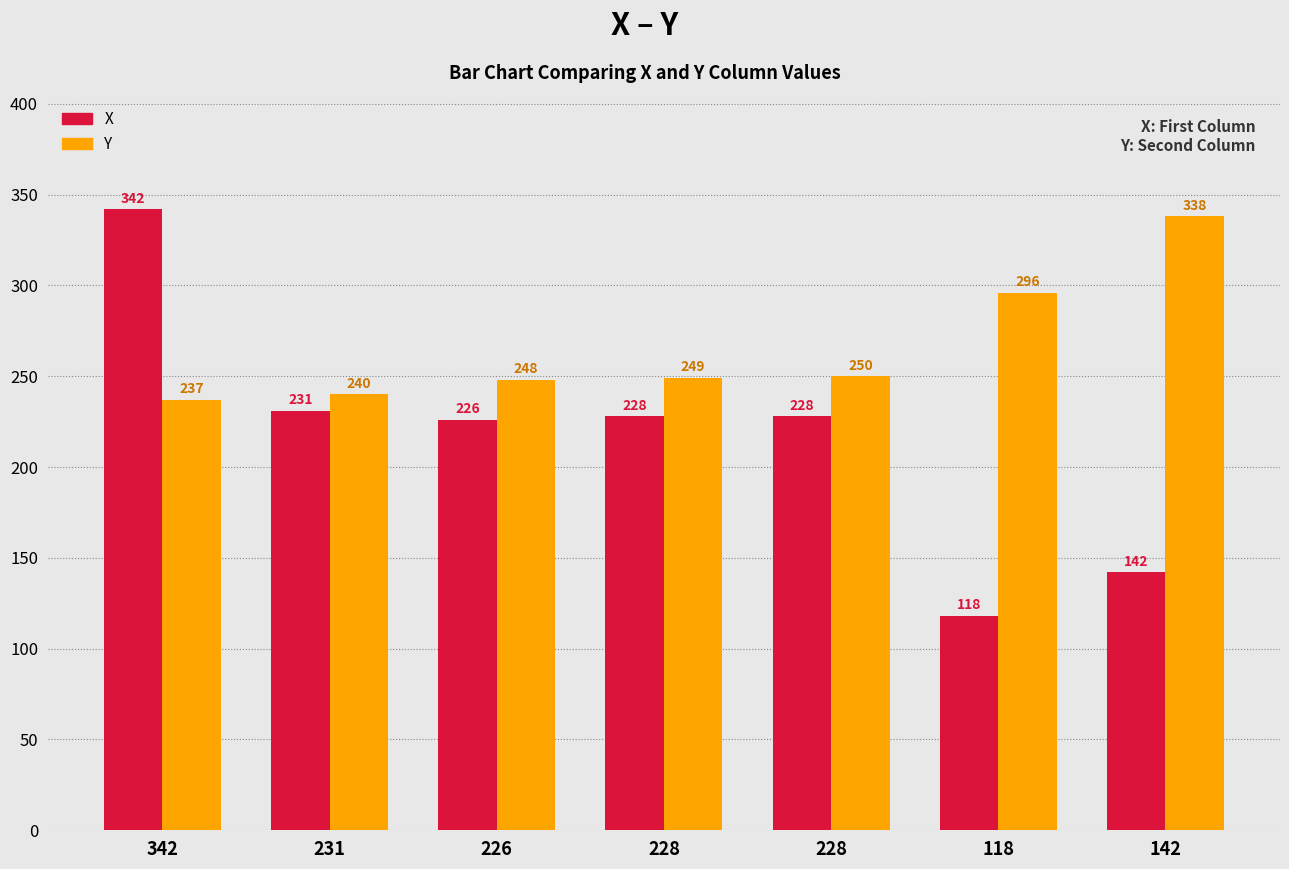

How many values in the X series are below 228?

3